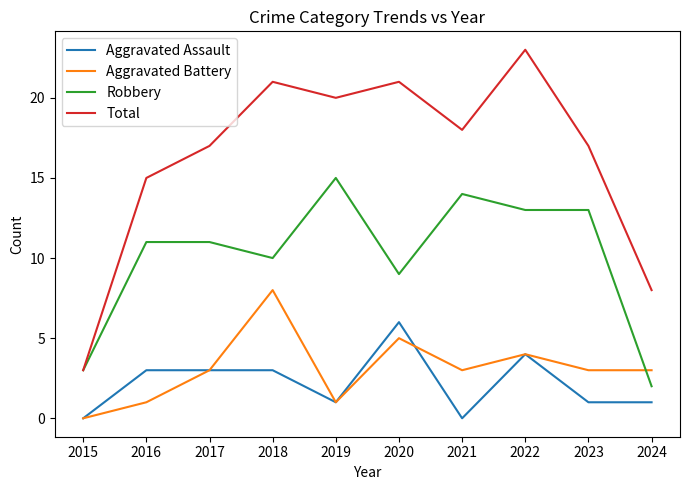

How many lines are shown in the chart?

4